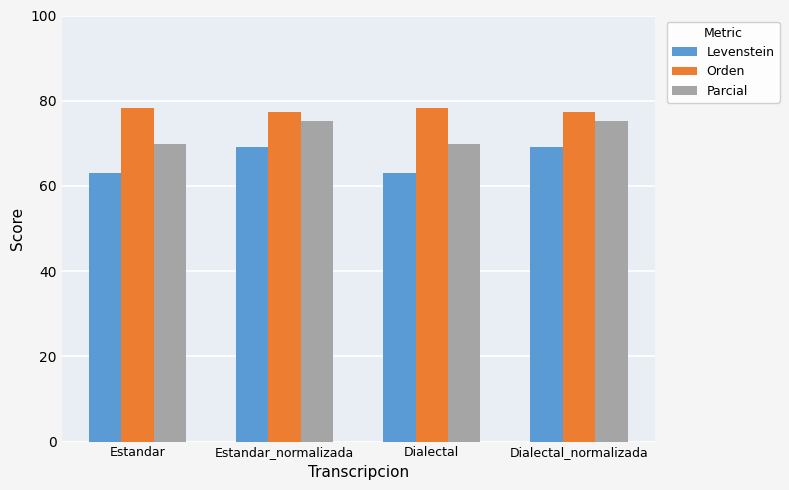

What is the greatest value displayed?

78.3